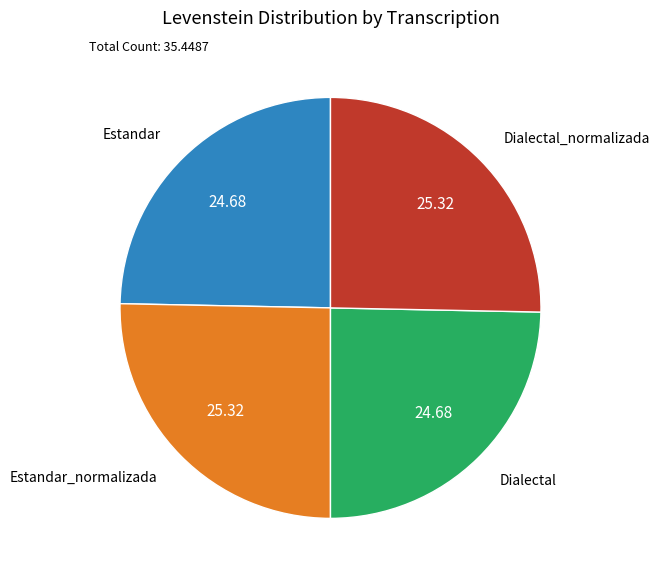

How many segments does this pie chart have?

4